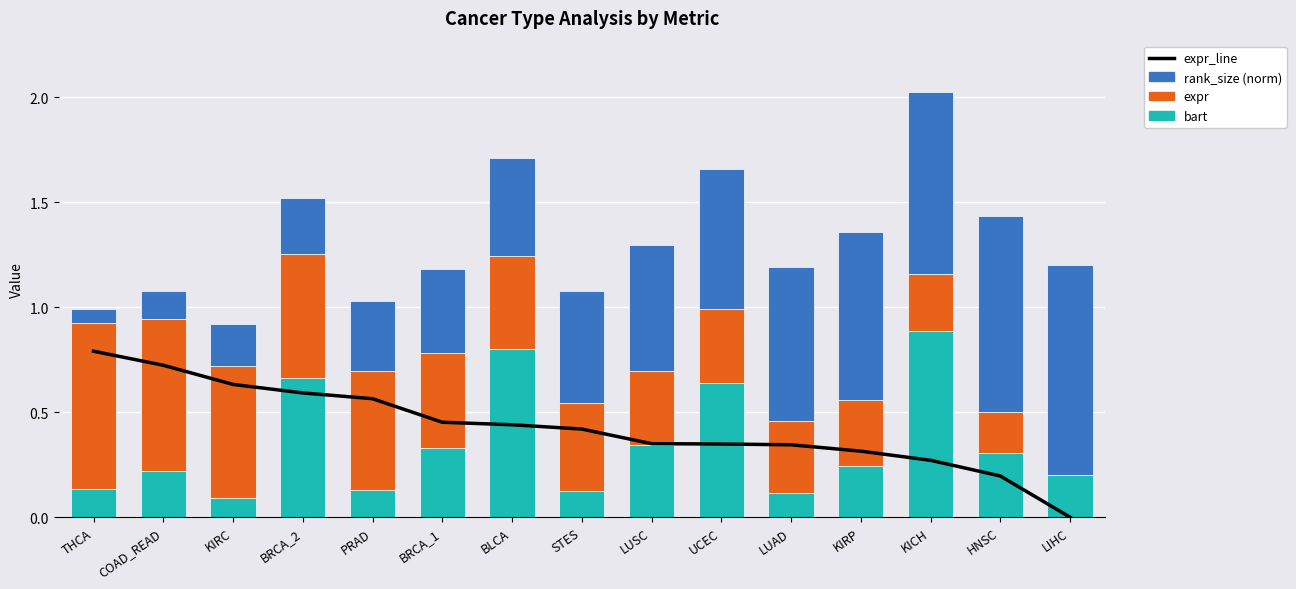

What is the label of the 3rd bar from the right?

KICH